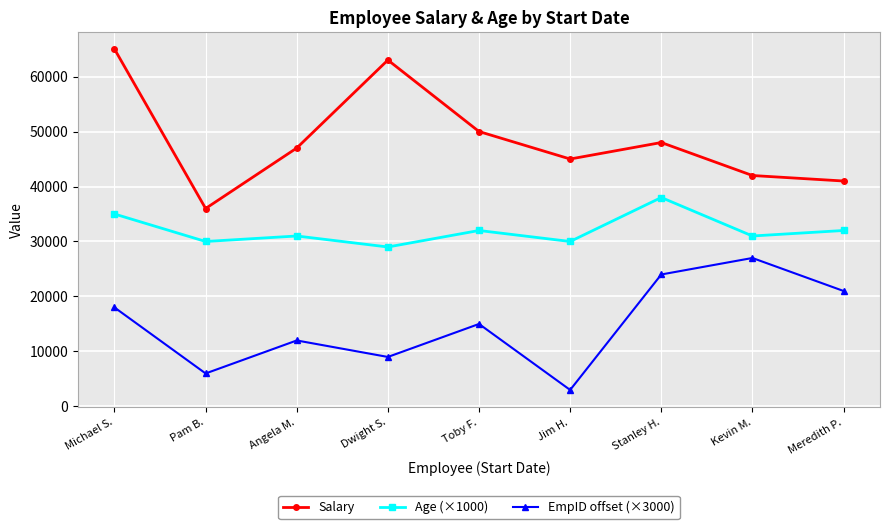

Reading left to right, what are all the values shown in this chart?

Salary: Michael S.=65000	Pam B.=36000	Angela M.=47000	Dwight S.=63000	Toby F.=50000	Jim H.=45000	Stanley H.=48000	Kevin M.=42000	Meredith P.=41000
Age (×1000): Michael S.=35000	Pam B.=30000	Angela M.=31000	Dwight S.=29000	Toby F.=32000	Jim H.=30000	Stanley H.=38000	Kevin M.=31000	Meredith P.=32000
EmpID offset (×3000): Michael S.=18000	Pam B.=6000	Angela M.=12000	Dwight S.=9000	Toby F.=15000	Jim H.=3000	Stanley H.=24000	Kevin M.=27000	Meredith P.=21000